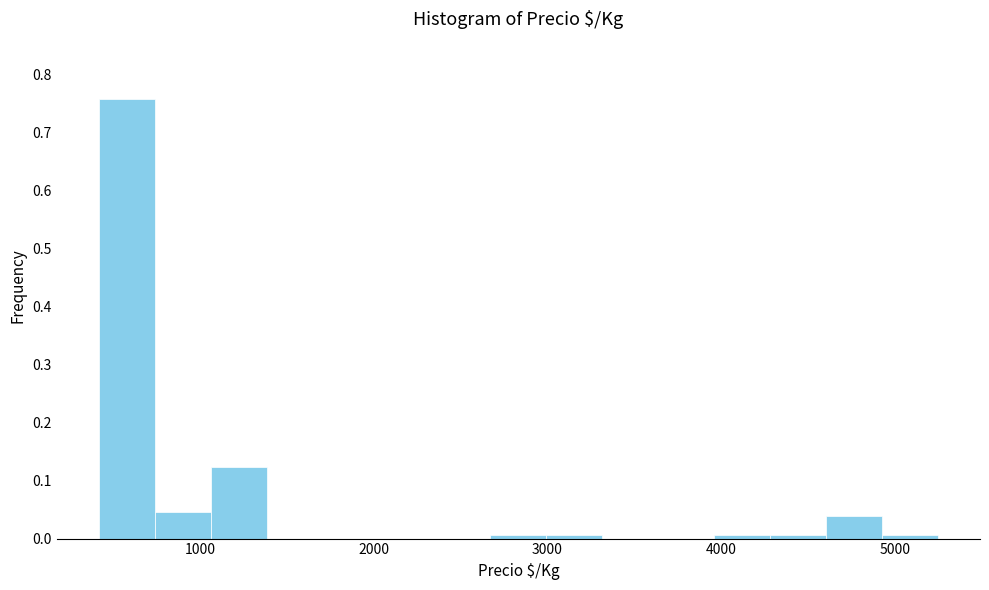

Read against the x-axis, roughly where is the centre of the tallest bar?

600